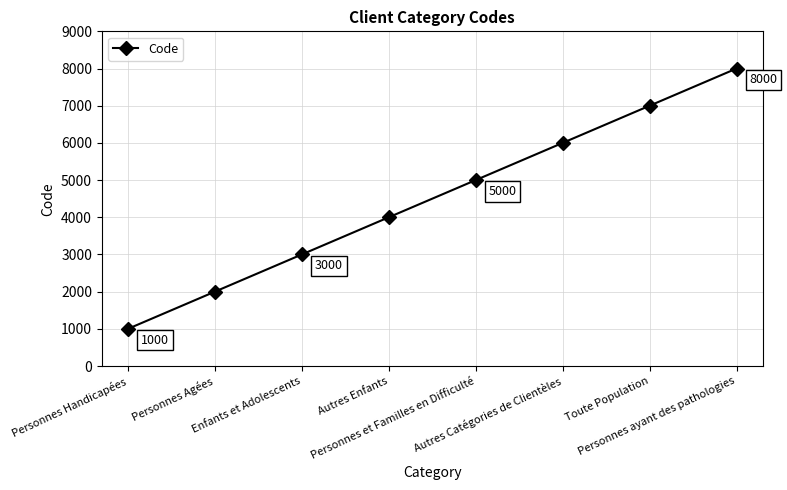

What is the label of the 4th point from the left?

Autres Enfants